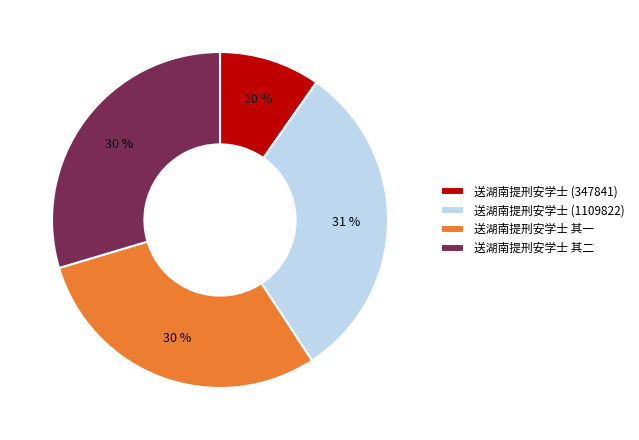

To the nearest percent, what is the difference between the largest and smallest slice percentages?

21%